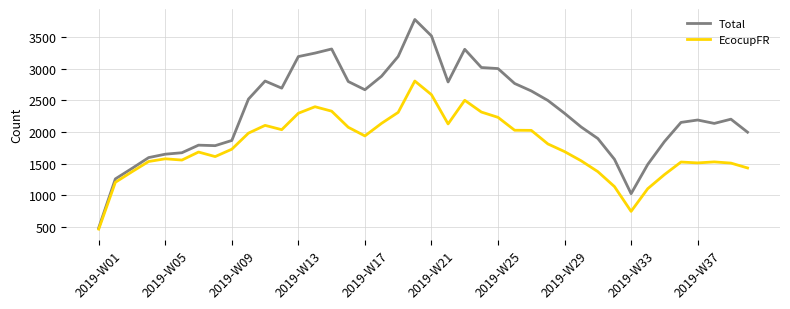

List the series in order of their peak value, highest first.

Total, EcocupFR